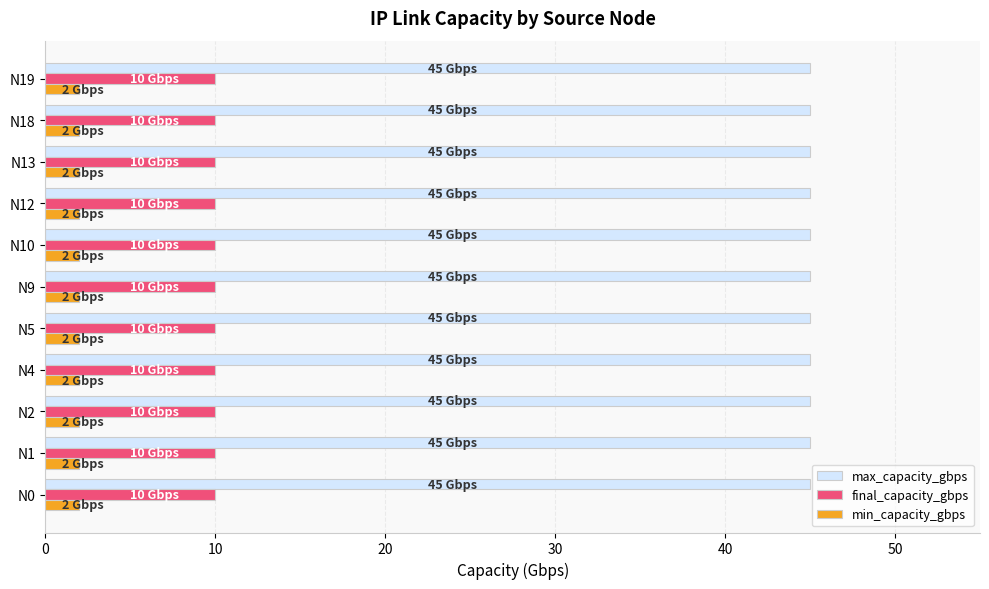

What is the approximate value of max_capacity_gbps at N1?

45